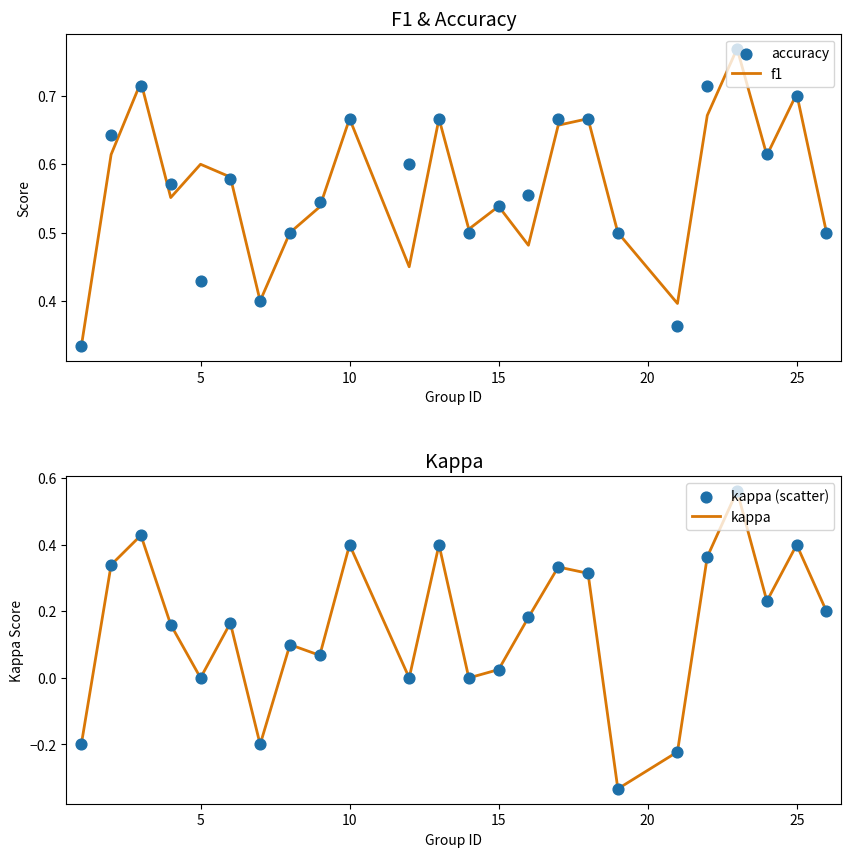

At how many categories does at least one series exceed 0?

24